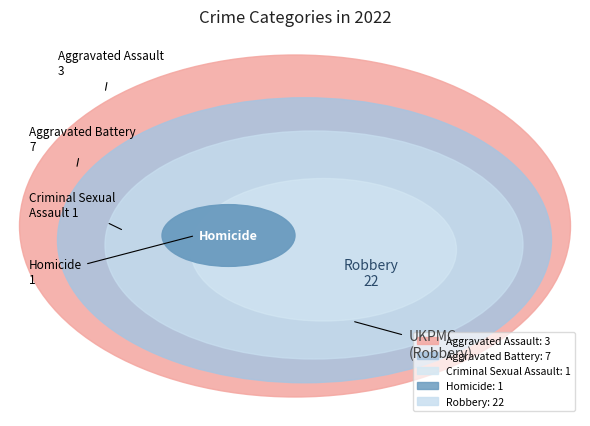

To the nearest percent, what is the difference between the largest and smallest slice percentages?

62%